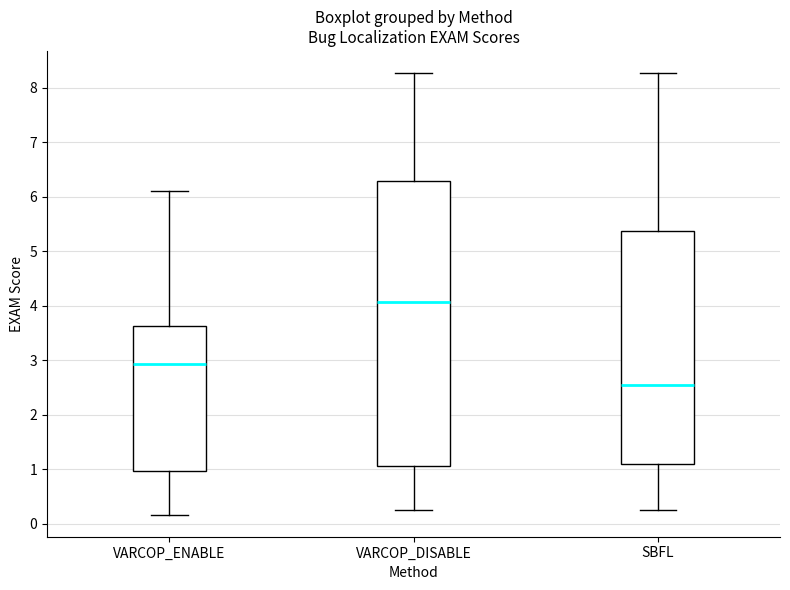

Reading left to right, read every box against the y-axis: the position of its median line, the range the box covers, and the ends of its whiskers. The values are not printed on the chart, so give them approximately, as read against the axis.

VARCOP_ENABLE: median 2.9, box 1.0 to 3.6, whiskers 0.2 to 6.1
VARCOP_DISABLE: median 4.1, box 1.1 to 6.3, whiskers 0.3 to 8.3
SBFL: median 2.5, box 1.1 to 5.4, whiskers 0.3 to 8.3